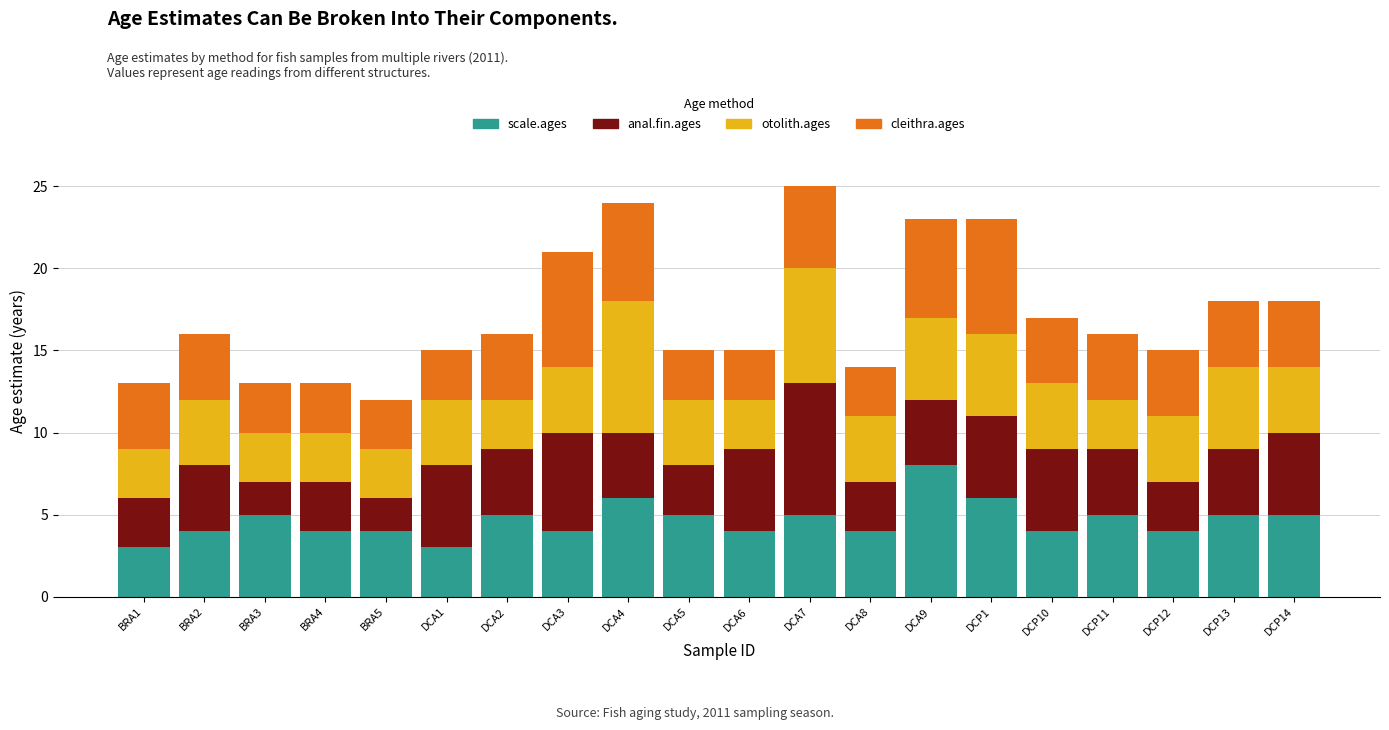

How many bars are there in total?

20